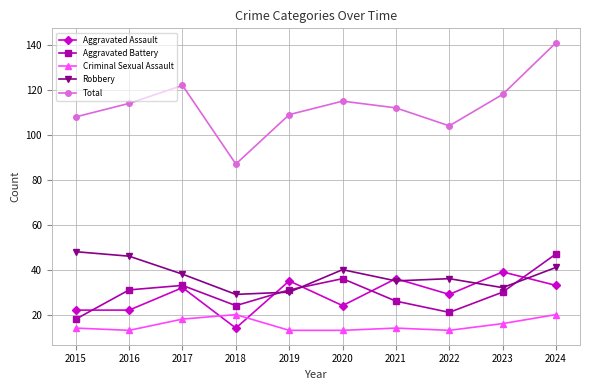

Is it true that Total equals 118 at 2023?

True